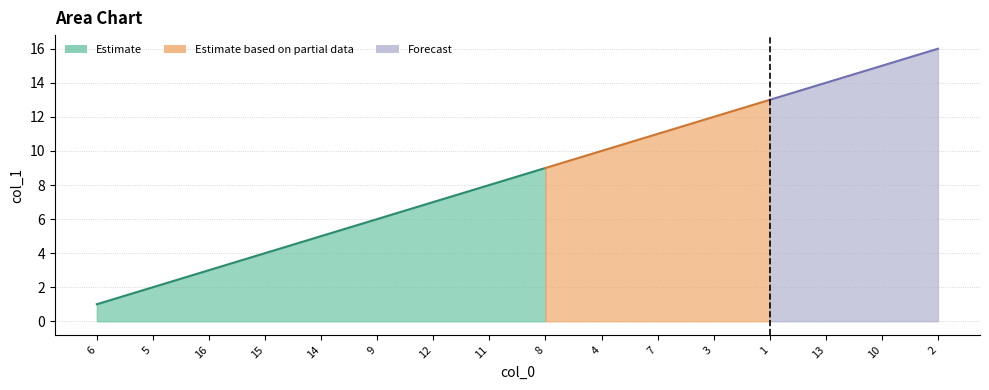

True or false: there are more than 0 points higher than both neighbors.

False